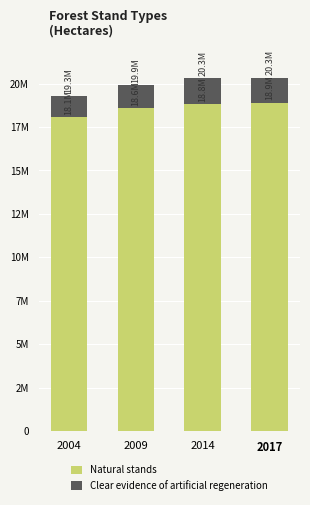

Which series has the largest total across all categories?

Natural stands